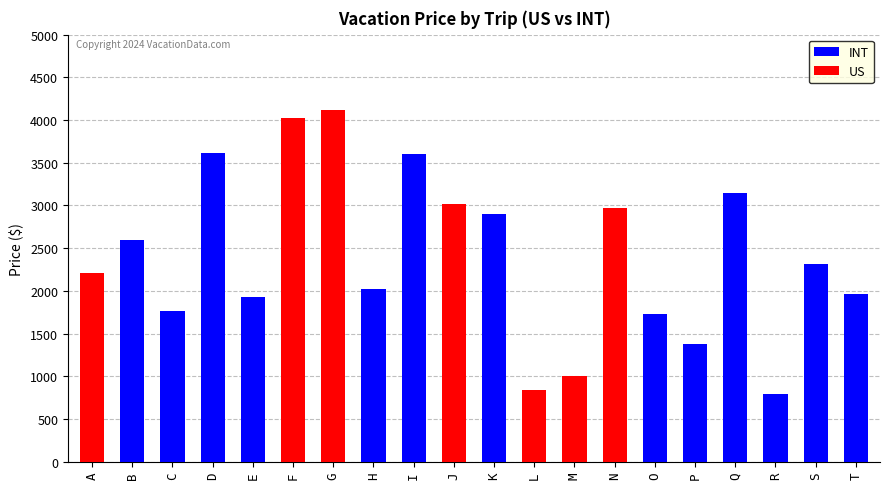

At how many categories does at least one series exceed 2822?

8